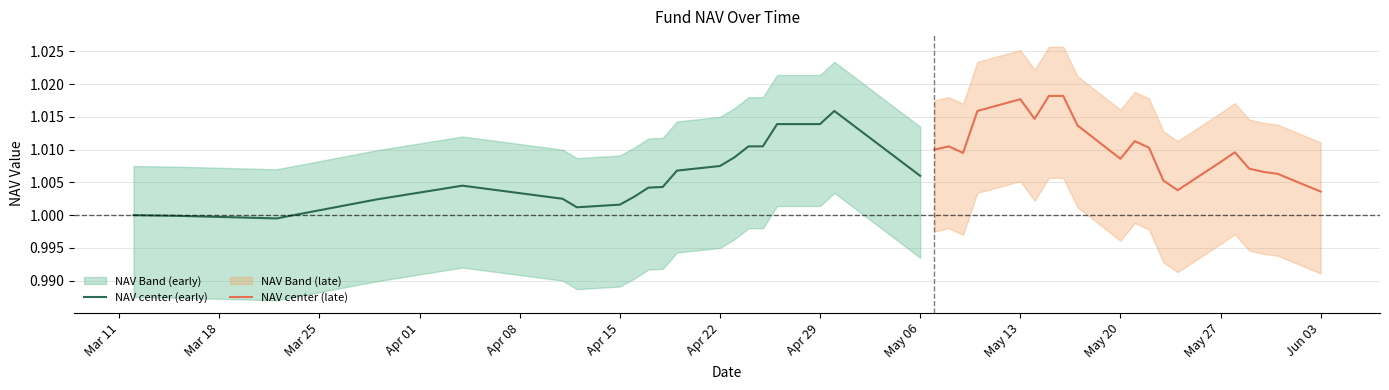

What is the value of the NAV center (late) point at the 20th from the left?

1.0